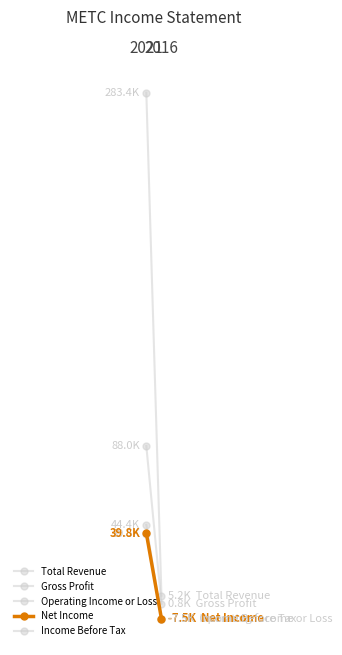

Which category has the lowest value across all series?

2016